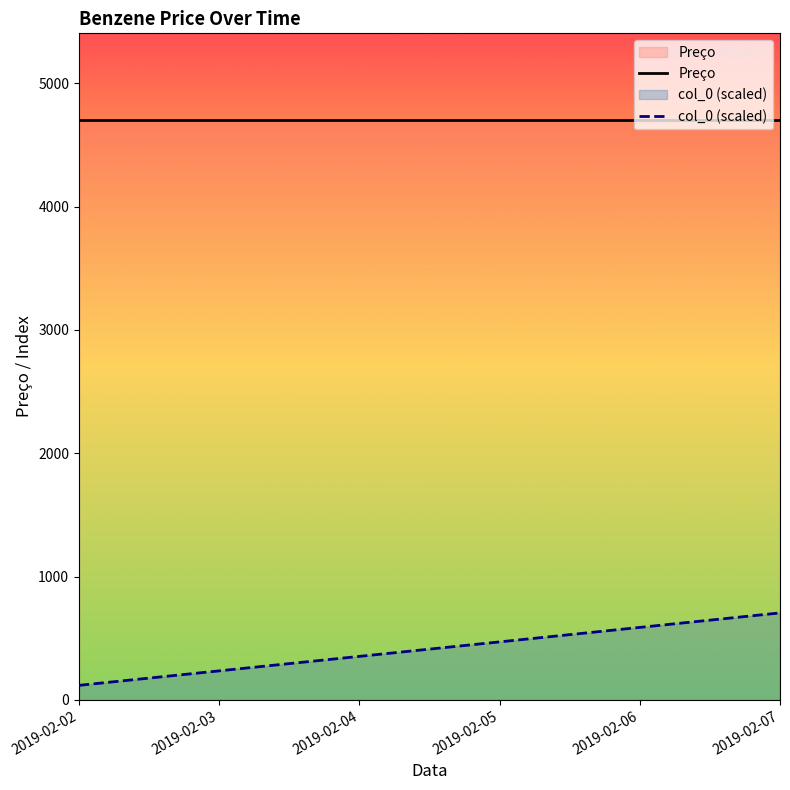

What value does the Preço series have at 2019-02-02?

4700.0